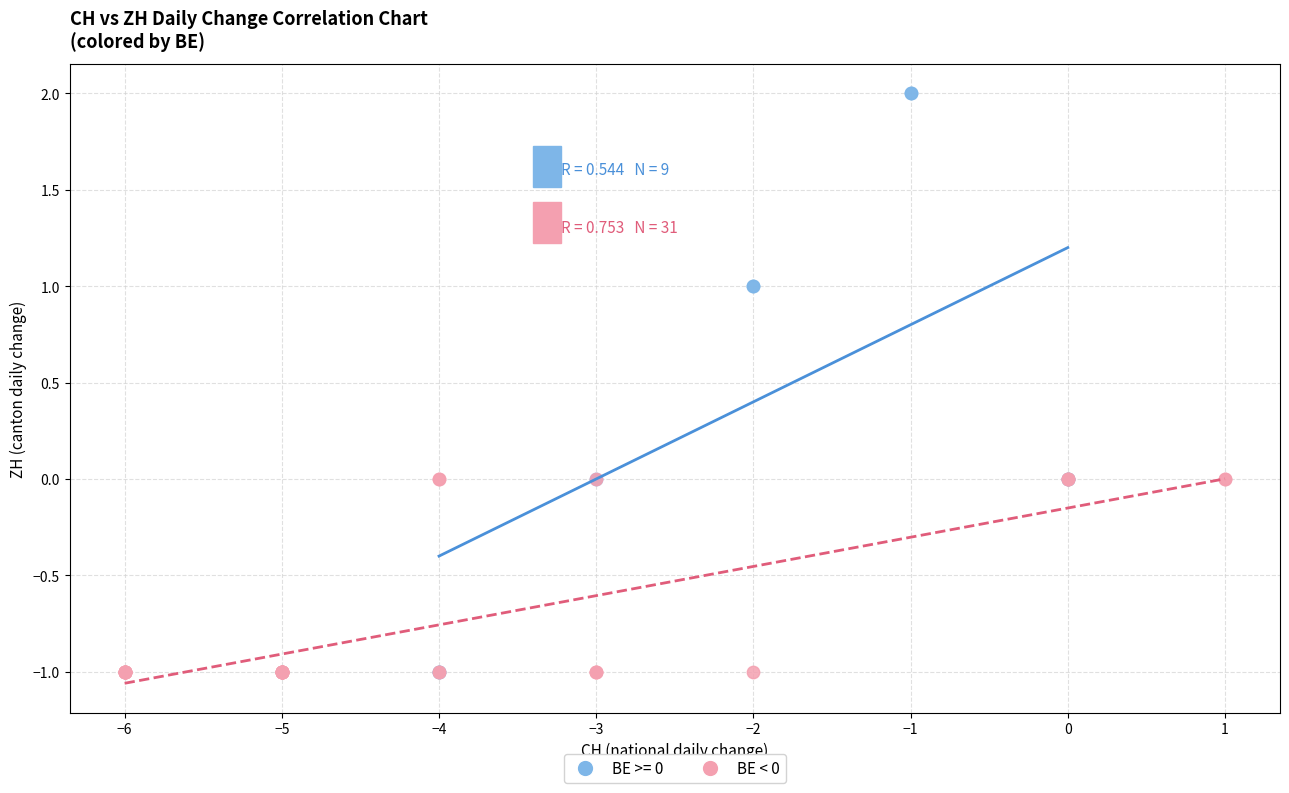

Which series has the largest Y range (max minus min)?

BE >= 0